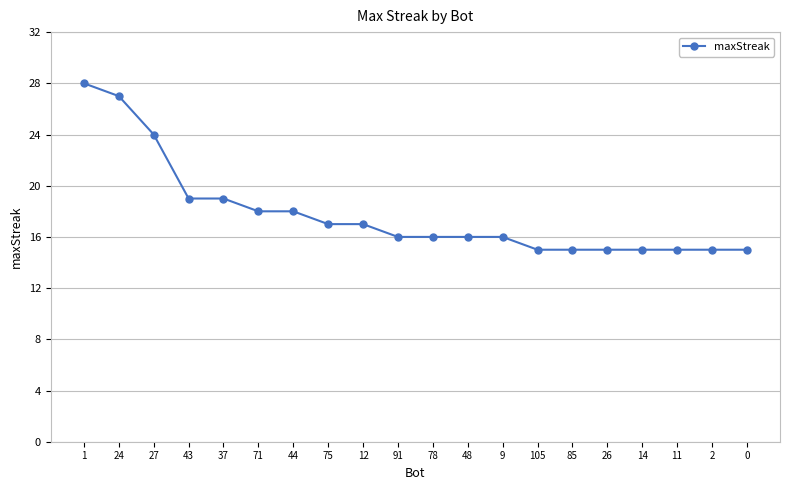

What is the difference between the maximum and minimum values?

13